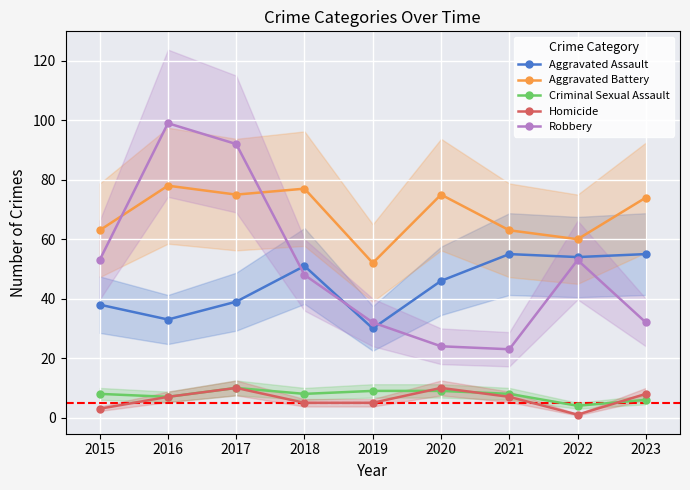

The Aggravated Assault series shows 33 at 2023. True or false?

False